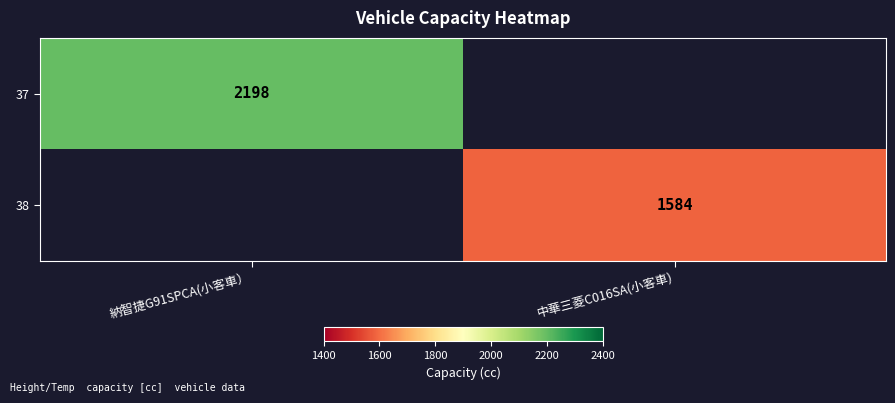

True or false: 38 has a value of 2076 at 中華三菱C016SA(小客車).

False